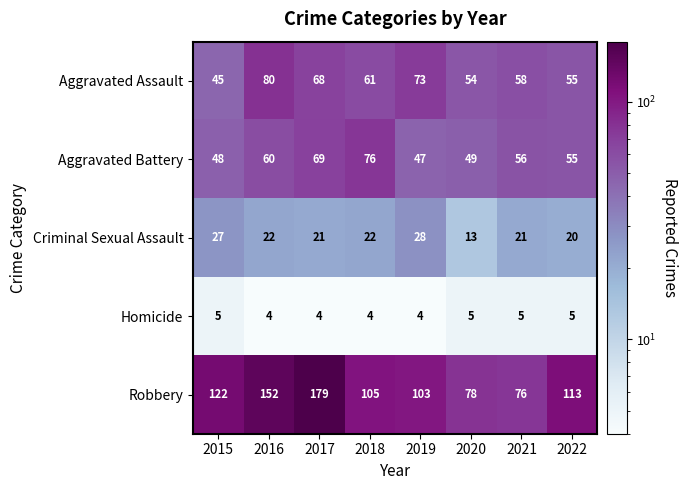

Count the Homicide values in the range 4 to 5.

8